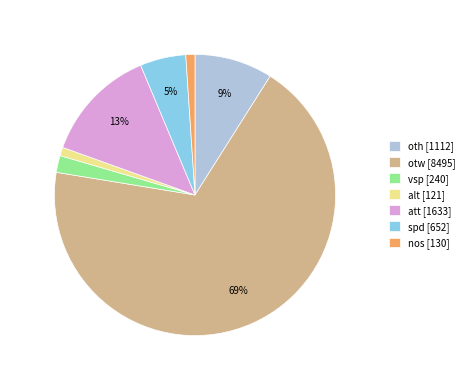

To the nearest percent, what is the difference between the largest and smallest slice percentages?

68%